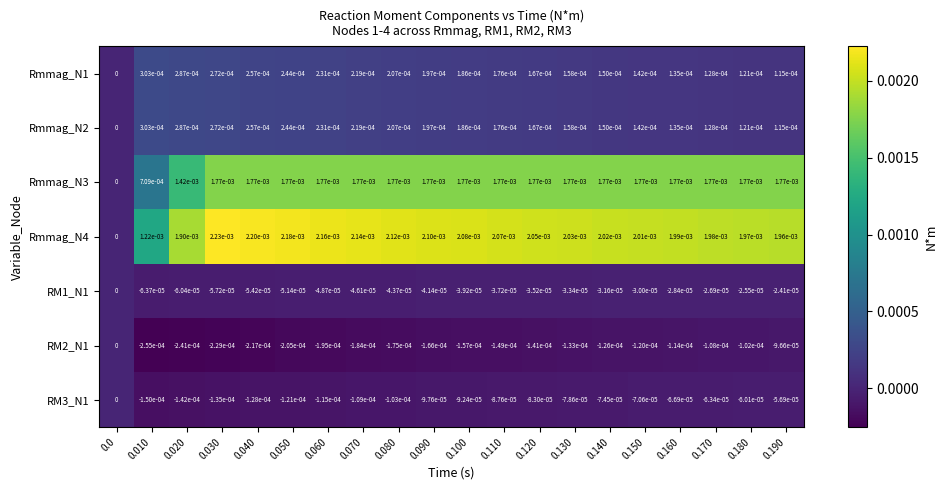

Which series has the widest spread of values?

Rmmag_N4